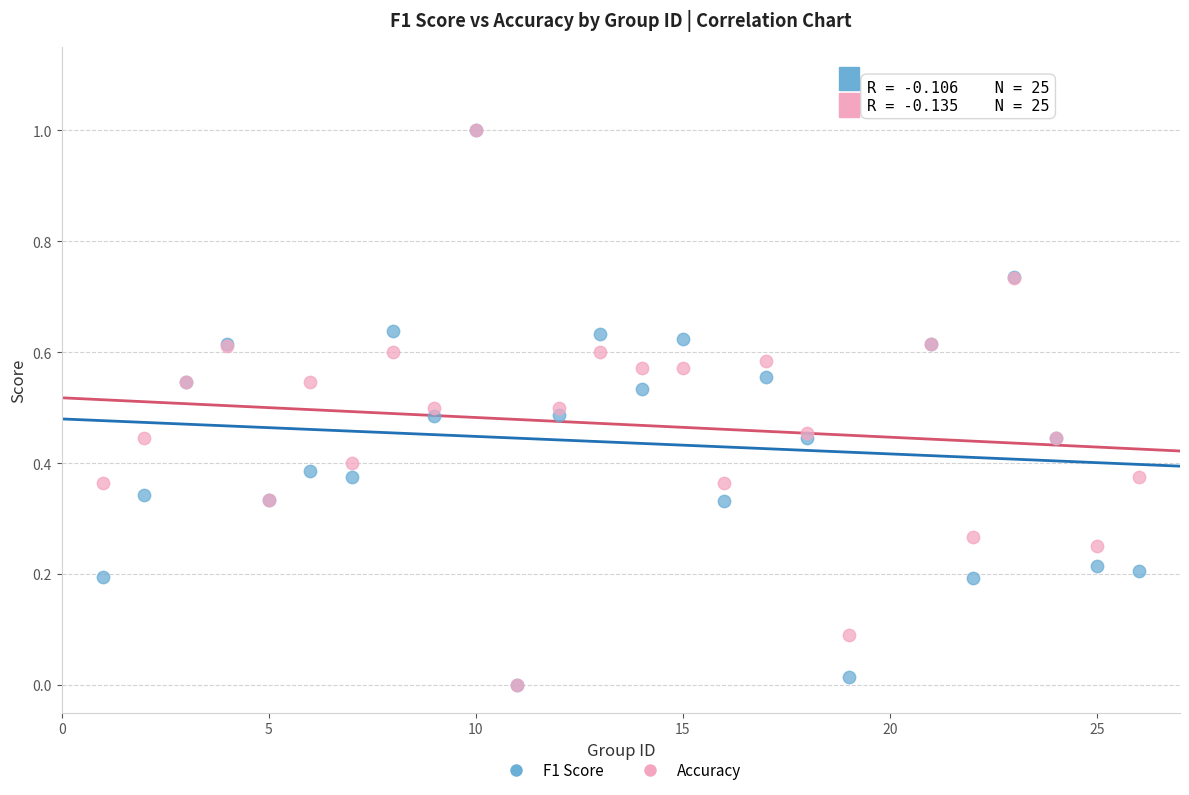

What are all the series names shown in the legend?

F1 Score, Accuracy